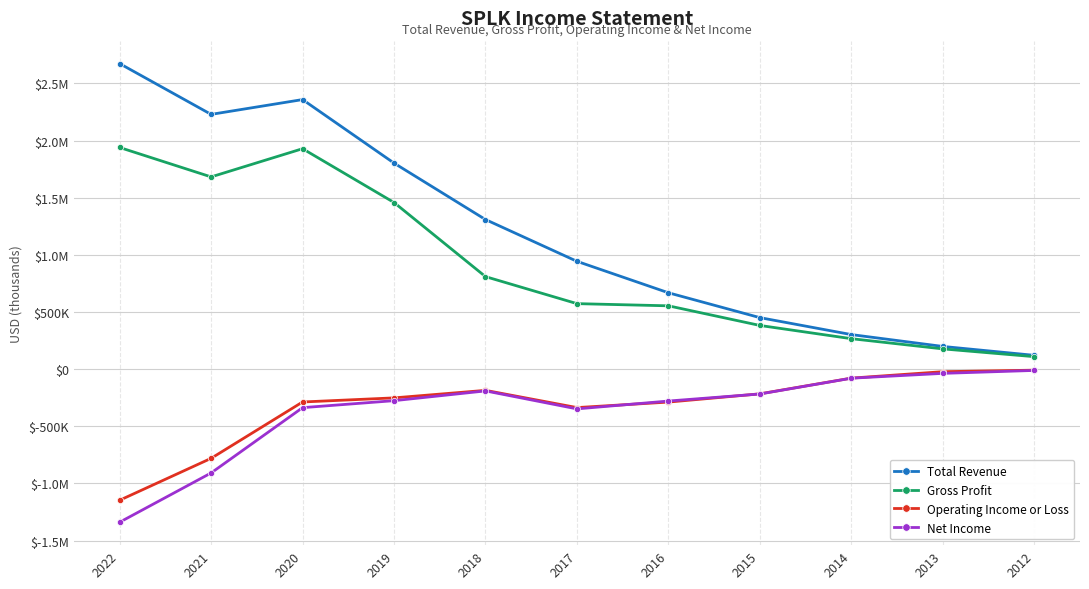

Is this an area chart (filled region under the line)?

No